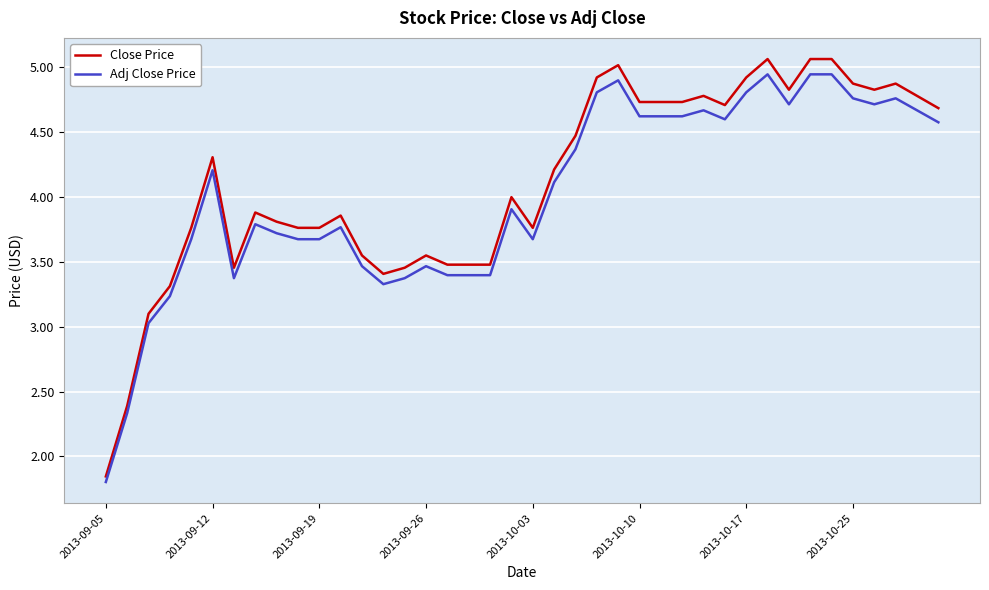

Which series has the largest range (max minus min)?

Close Price